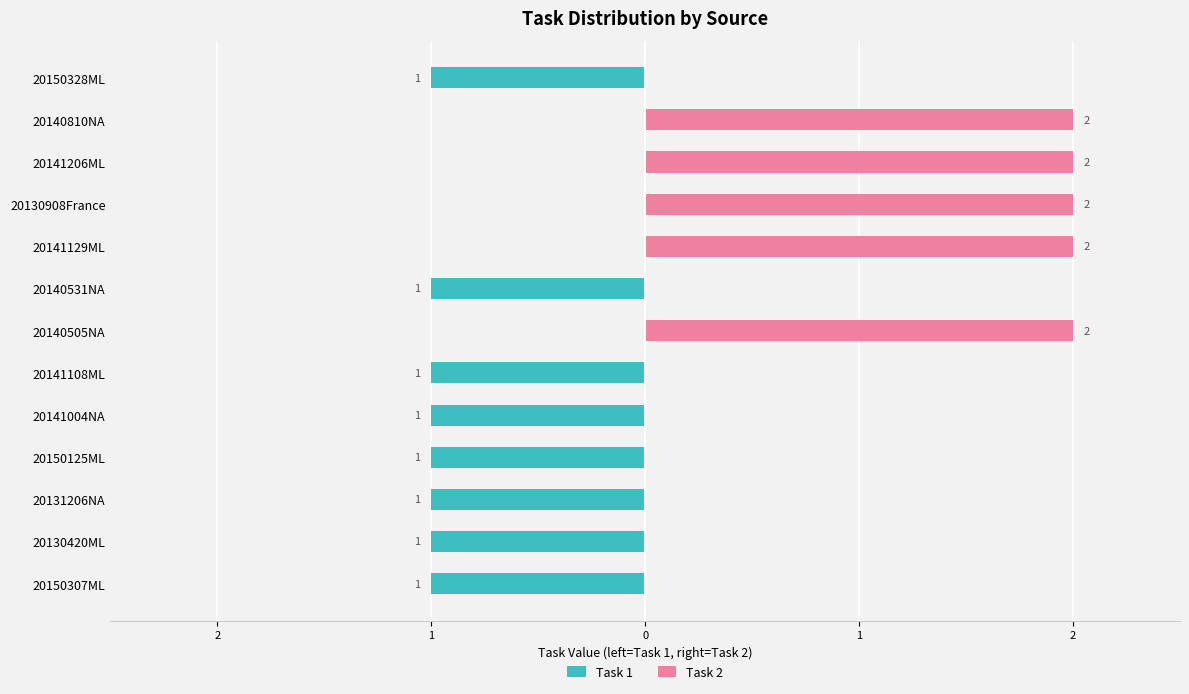

How many distinct data groups are displayed?

2